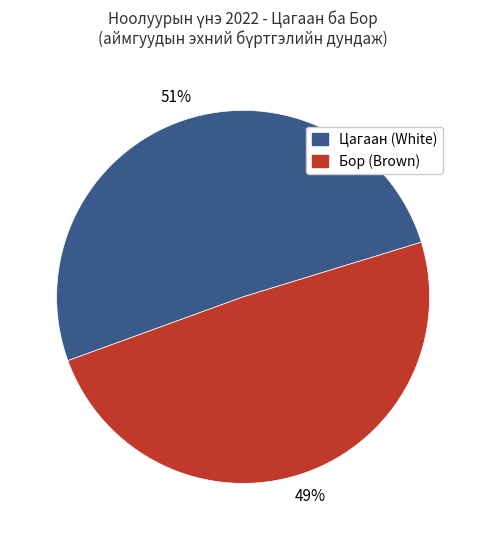

To the nearest percent, what is the difference between the largest and smallest slice percentages?

2%